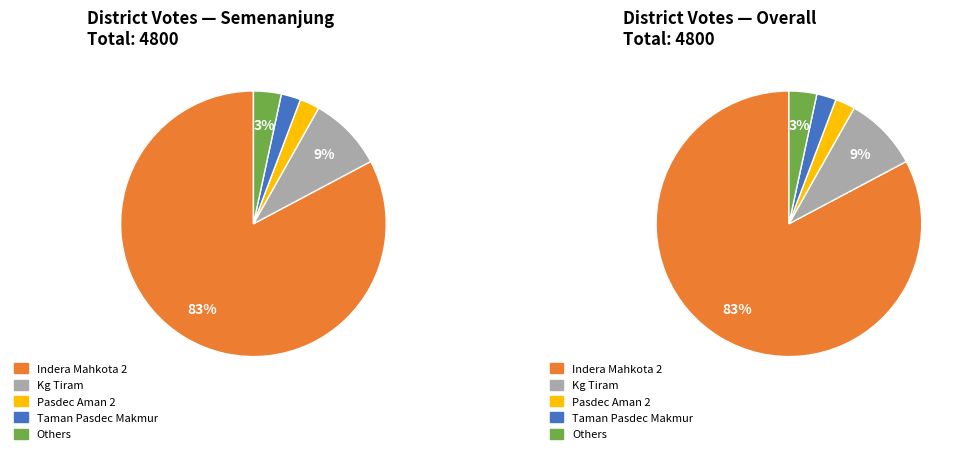

Does any single category account for the majority?

Yes